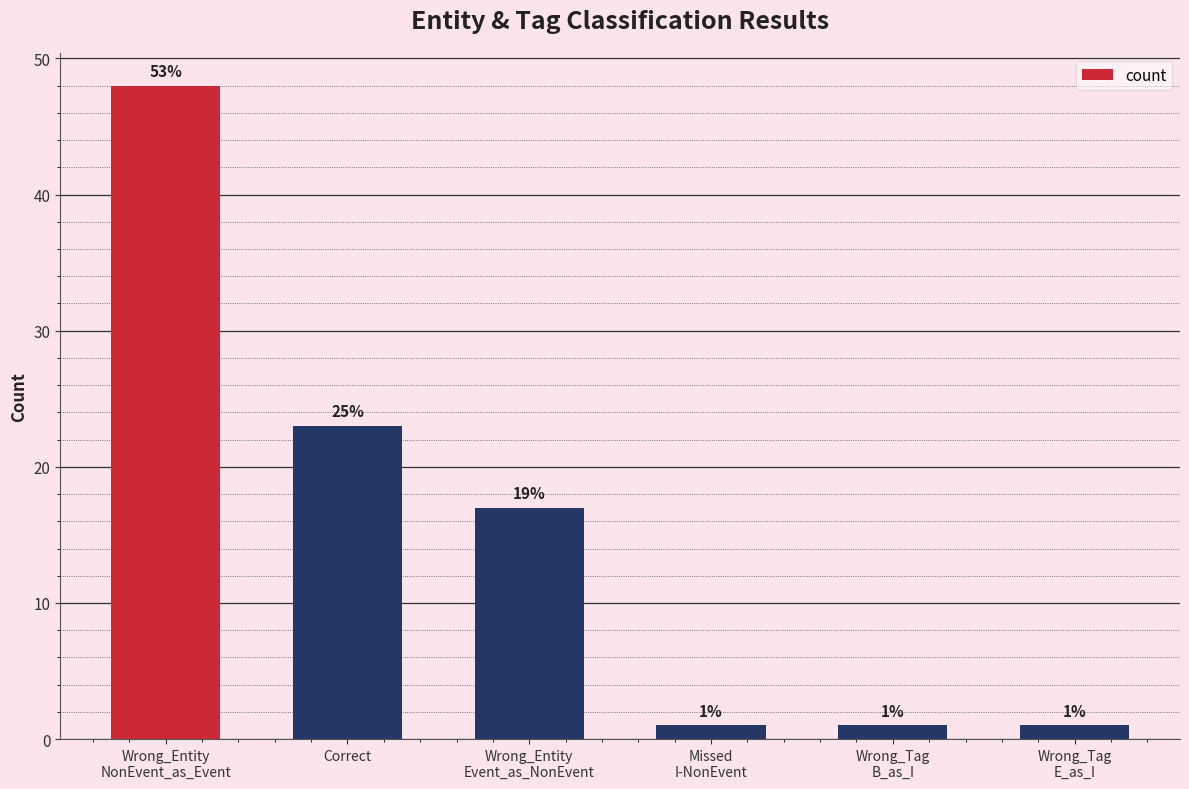

How many values are between 1 and 23?

5